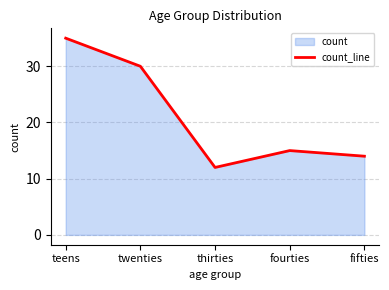

Reading left to right, transcribe all the data shown in this chart.

35	30	12	15	14